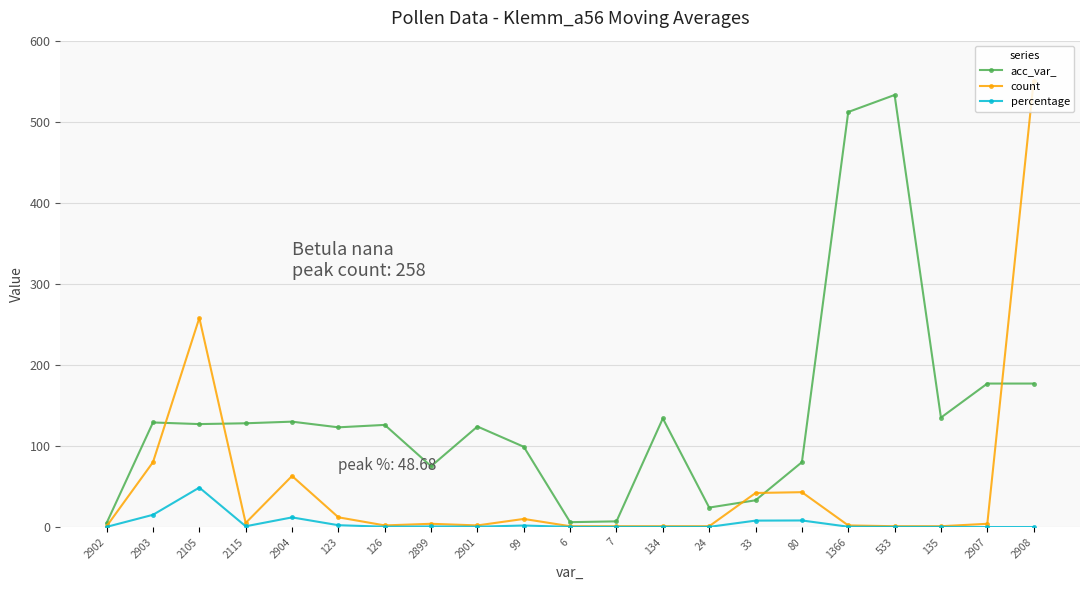

Where is the first local minimum for percentage?

2115